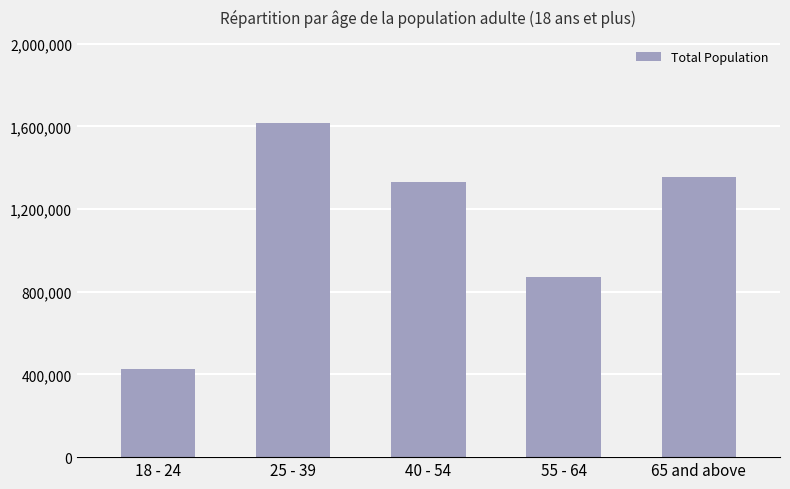

How many values are below 1331561?

2